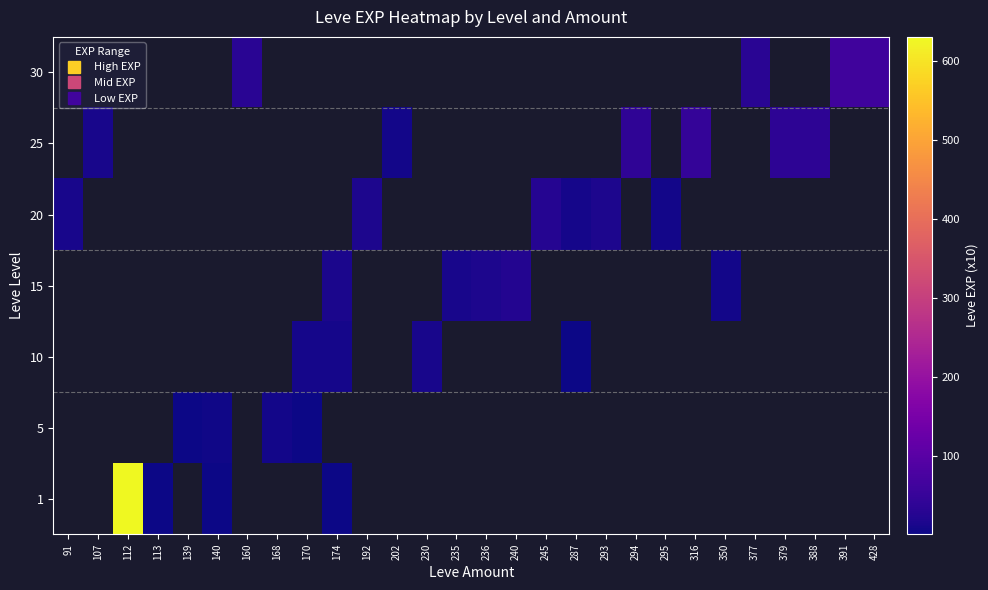

Which label corresponds to the largest value in the chart?

112